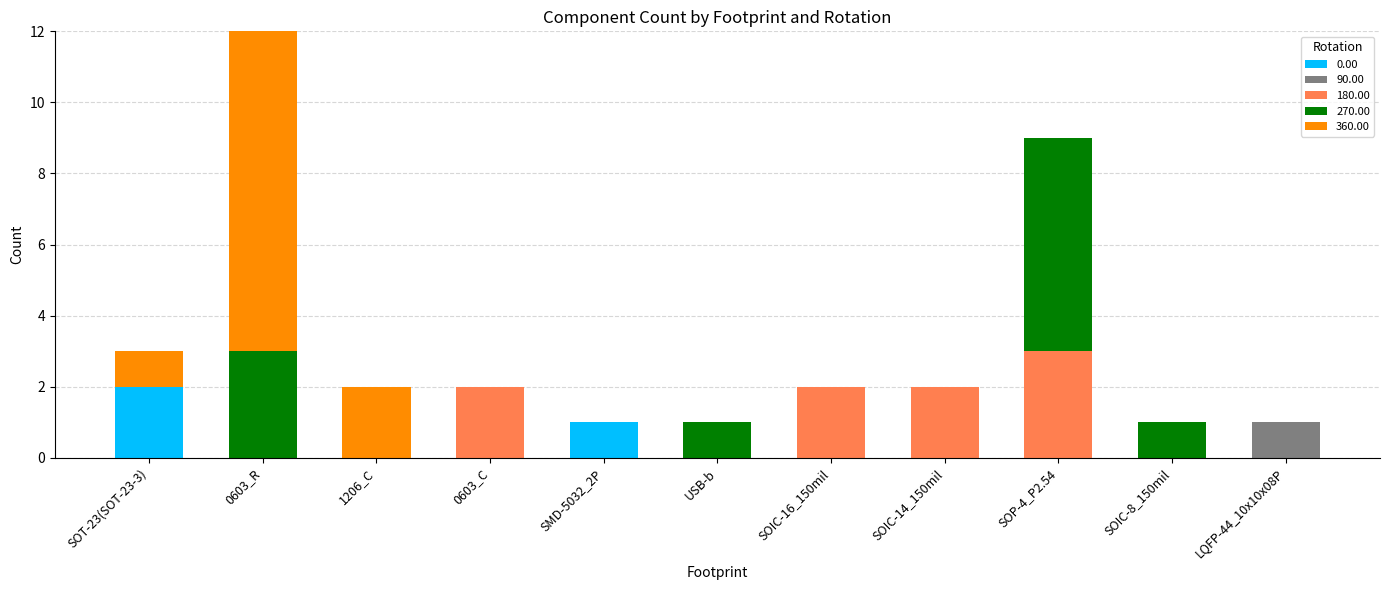

What is the total value across all series at 0603_R?

12